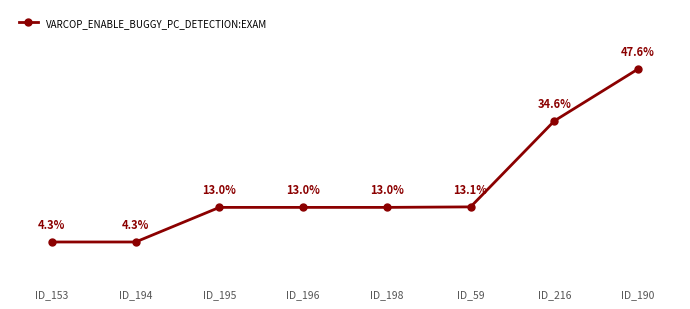

Which has a higher value, ID_198 or ID_216?

ID_216